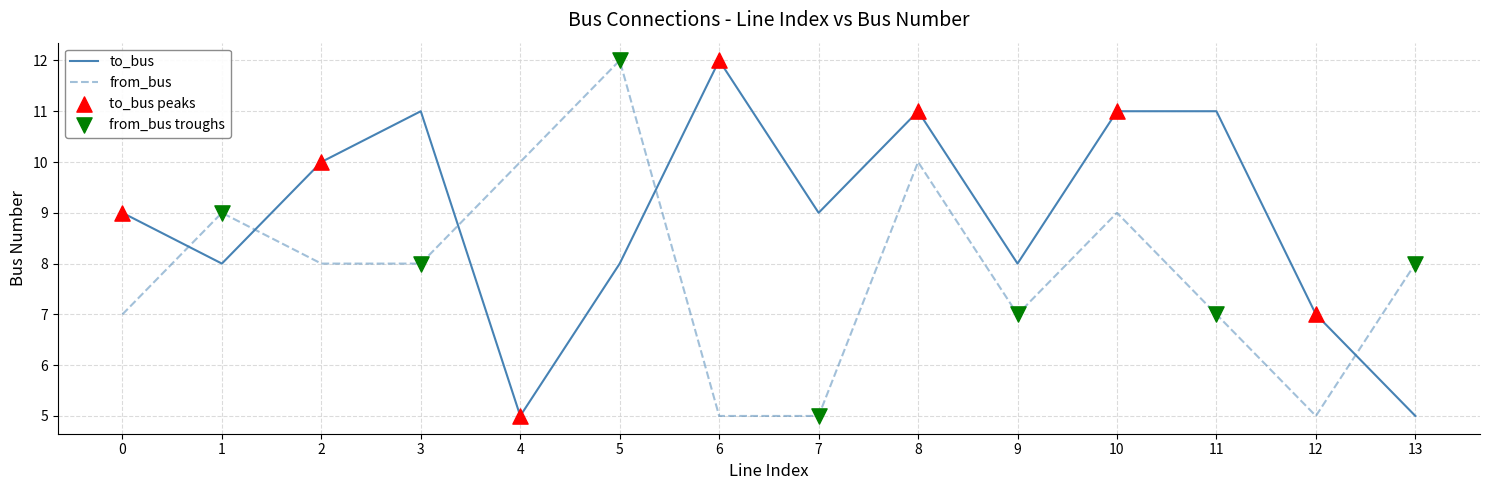

Between 6 and 8, which series saw the biggest shift?

from_bus